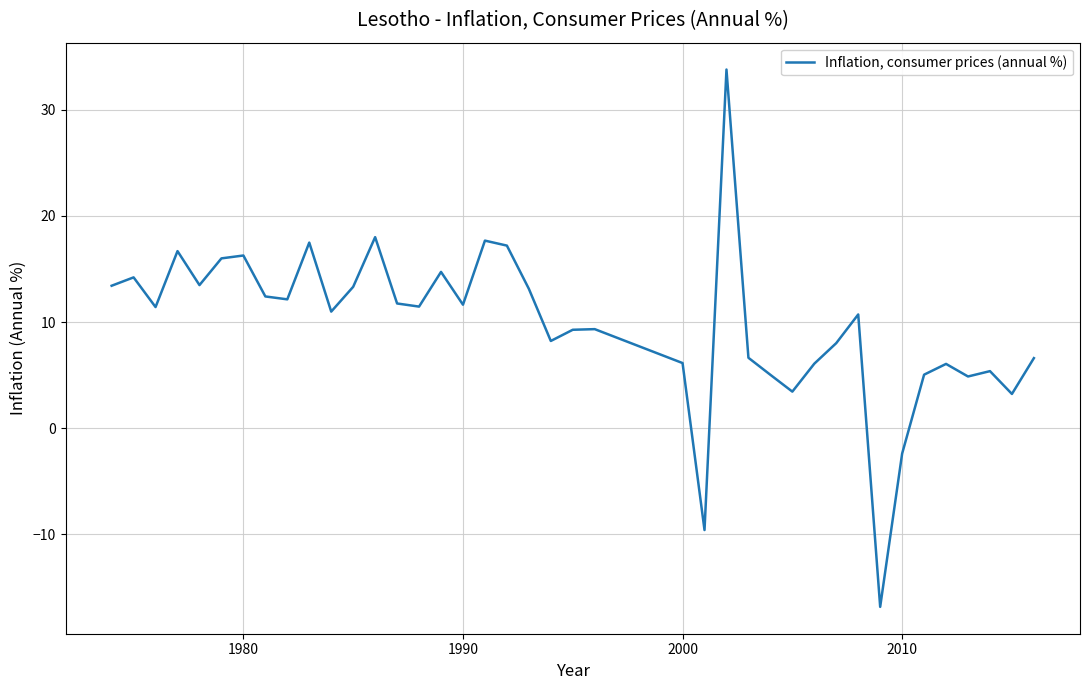

What is the difference between the maximum and minimum values?

50.7